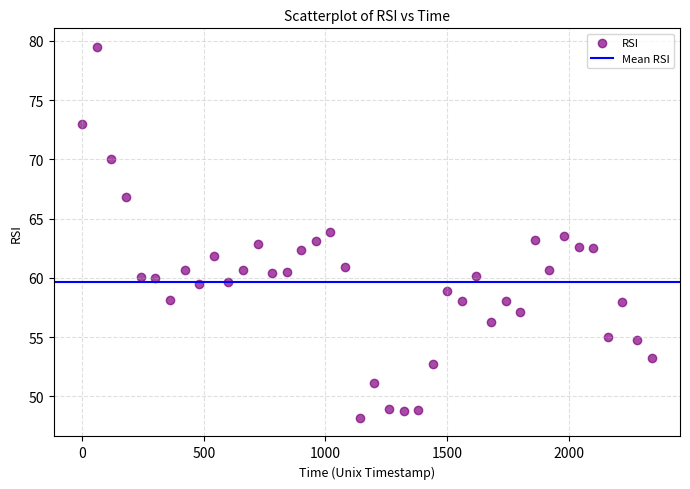

What is the range of Y values (max minus min)?

31.3